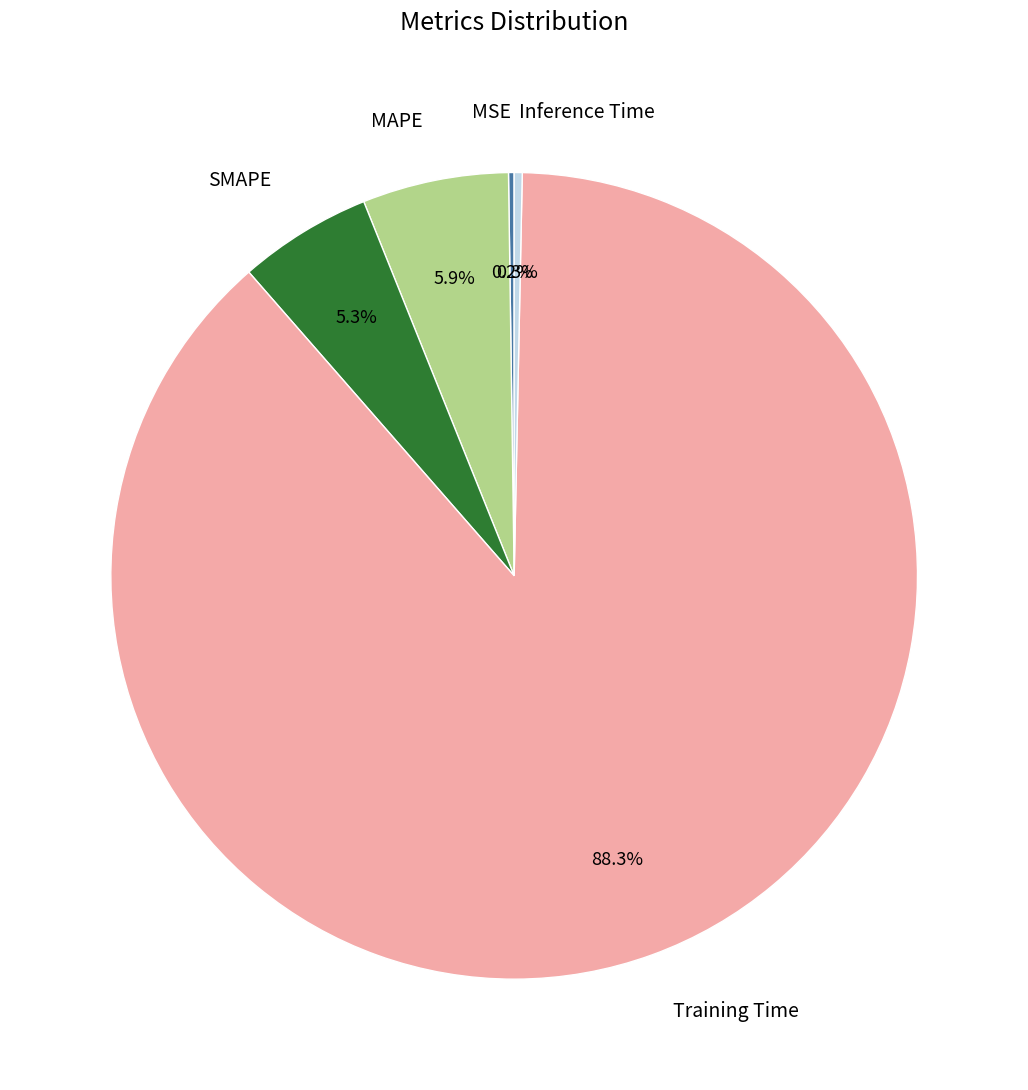

Is it true that Inference Time is 0% of the pie?

True